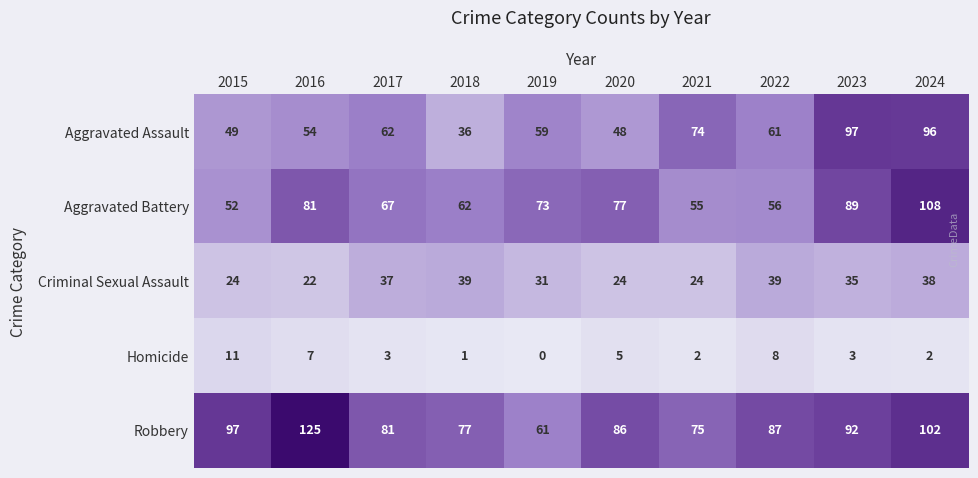

Is it true that Criminal Sexual Assault equals 18 at 2017?

False